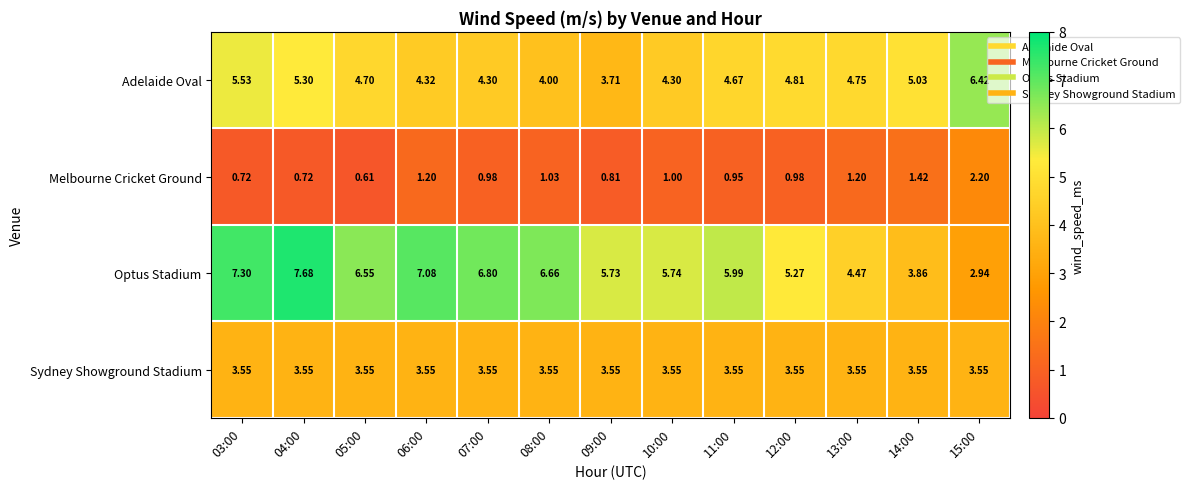

Which series has the largest range (max minus min)?

Optus Stadium